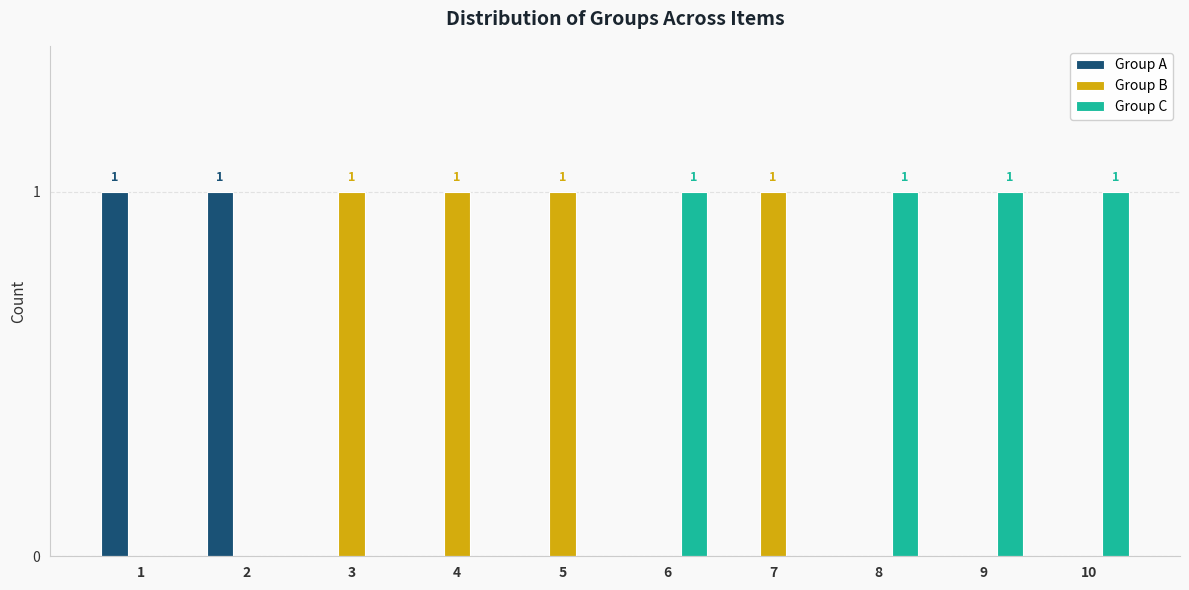

Are the bars horizontal?

No